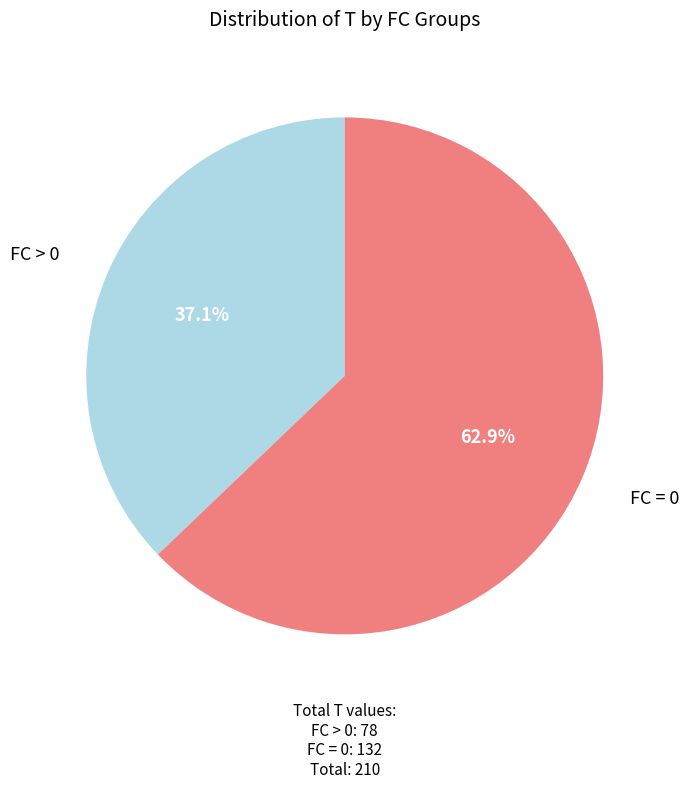

How many slices are in this pie chart?

2